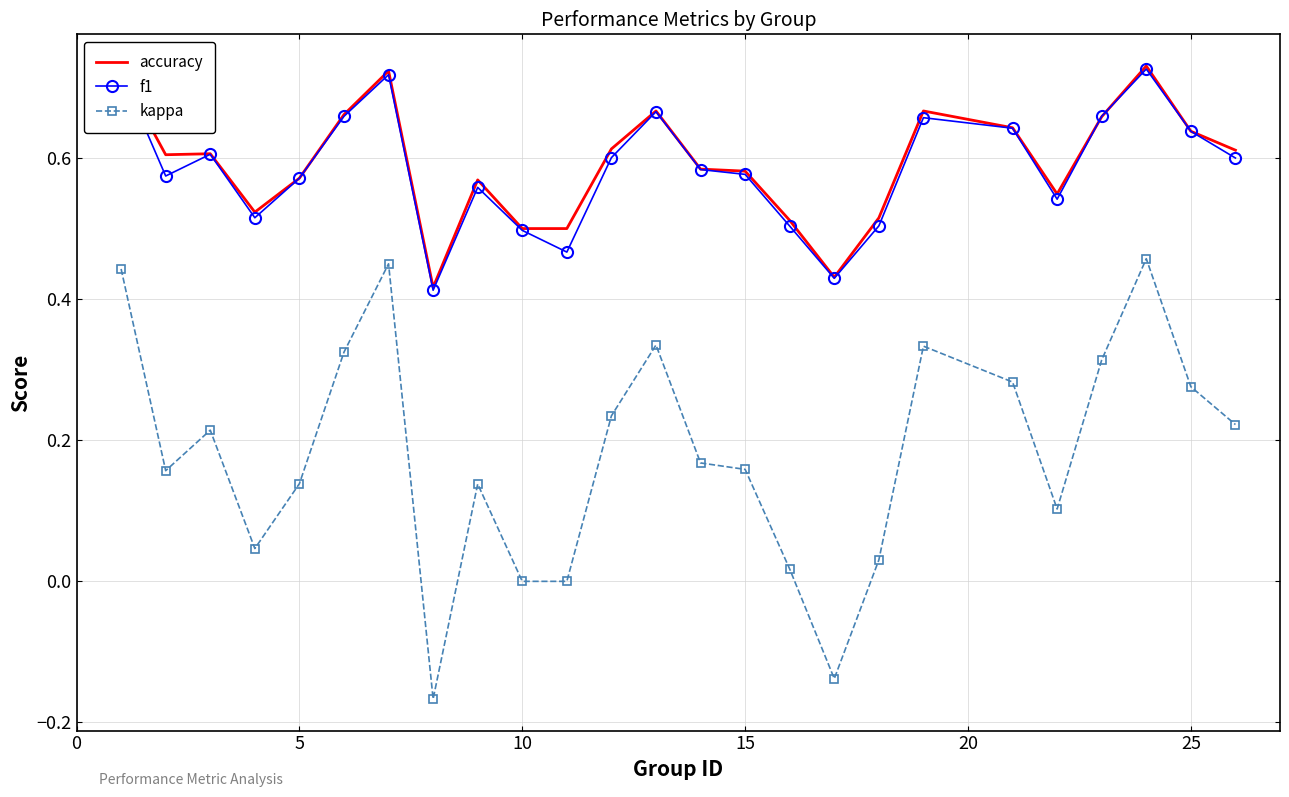

Which series has the largest range (max minus min)?

kappa